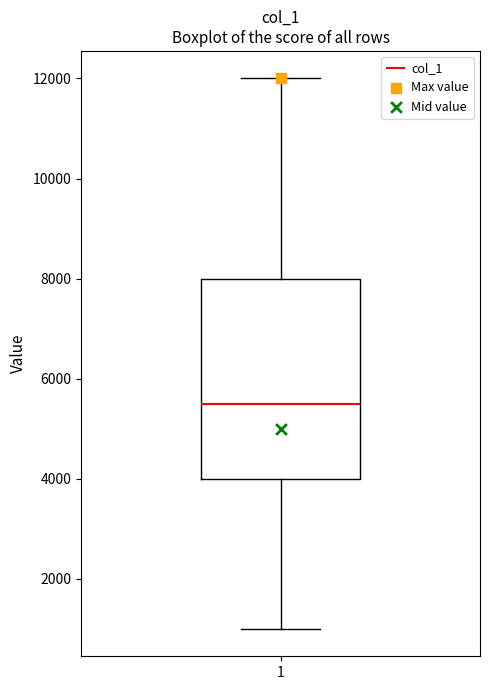

Transcribe this box plot: give where the median line is, the range the box spans, and where the two whiskers end, as read against the y-axis. The values are not printed on the chart, so give them approximately, as read against the axis.

median 5600, box 4000 to 8000, whiskers 1000 to 12000